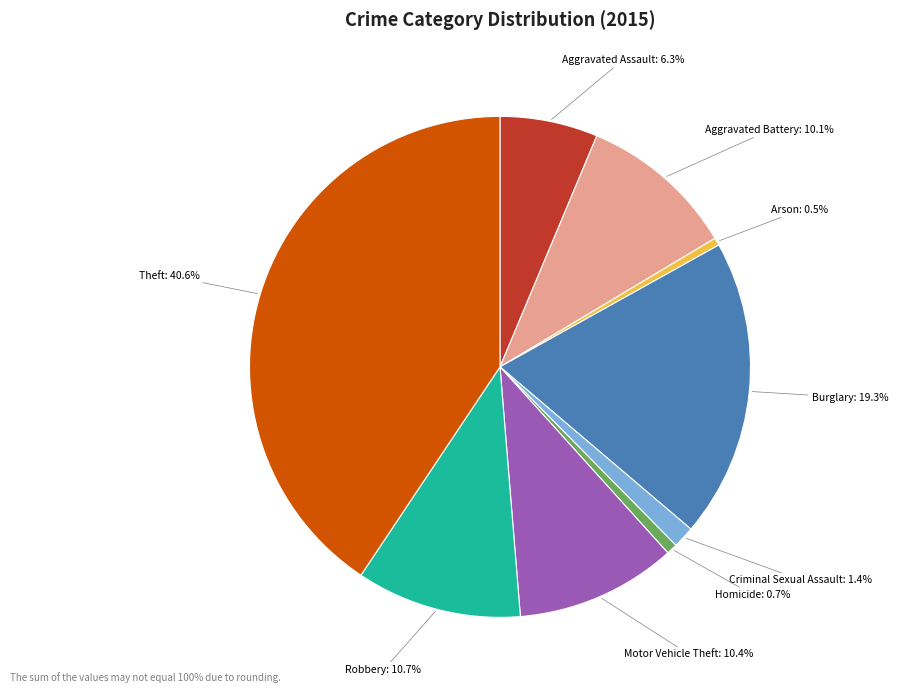

What portion of the pie excludes Motor Vehicle Theft?

89.6%